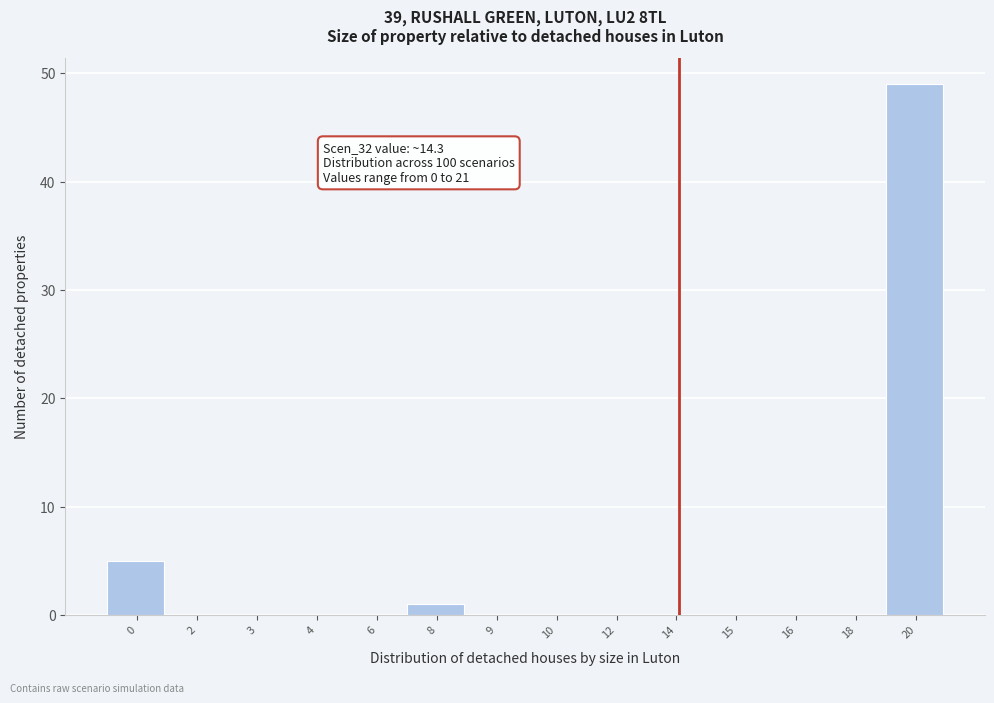

Reading right to left, transcribe all the data shown in this chart.

20=49	18=0	16=0	15=0	14=0	12=0	10=0	9=0	8=1	6=0	4=0	3=0	2=0	0=5